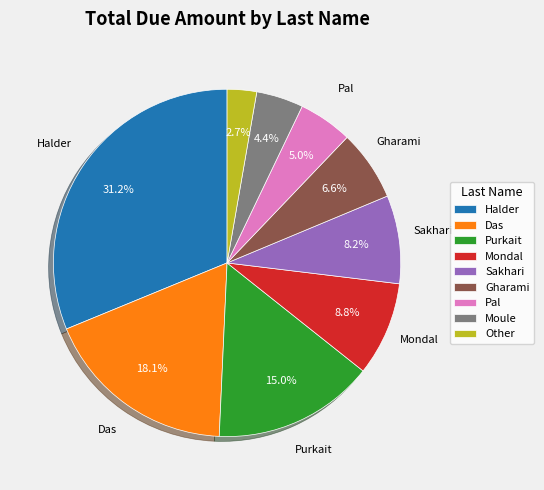

Which category has the smallest portion of the pie?

Other